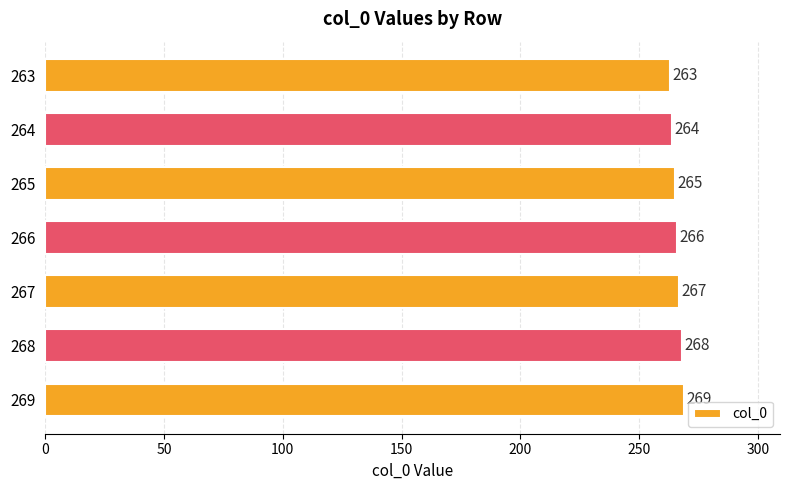

Reading bottom to top, extract all data points from this chart.

269	268	267	266	265	264	263